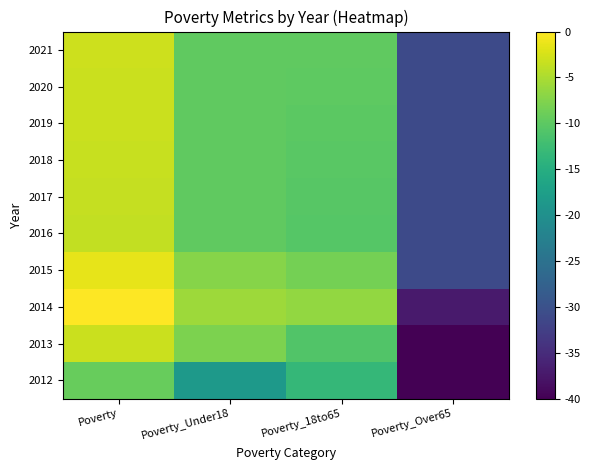

Reading left to right, what are all the values shown in this chart?

2012: Poverty=-9.3	Poverty_Under18=-18.3	Poverty_18to65=-13.4	Poverty_Over65=-46.6
2013: Poverty=-3.2	Poverty_Under18=-7.9	Poverty_18to65=-10.9	Poverty_Over65=-46.6
2014: Poverty=0.0	Poverty_Under18=-5.9	Poverty_18to65=-6.5	Poverty_Over65=-37.1
2015: Poverty=-1.5	Poverty_Under18=-7.3	Poverty_18to65=-8.3	Poverty_Over65=-31.0
2016: Poverty=-3.6	Poverty_Under18=-9.7	Poverty_18to65=-10.5	Poverty_Over65=-31.0
2017: Poverty=-3.5	Poverty_Under18=-9.7	Poverty_18to65=-10.4	Poverty_Over65=-31.0
2018: Poverty=-3.4	Poverty_Under18=-9.7	Poverty_18to65=-10.2	Poverty_Over65=-31.0
2019: Poverty=-3.3	Poverty_Under18=-9.7	Poverty_18to65=-10.1	Poverty_Over65=-31.0
2020: Poverty=-3.1	Poverty_Under18=-9.7	Poverty_18to65=-10.0	Poverty_Over65=-31.0
2021: Poverty=-3.0	Poverty_Under18=-9.7	Poverty_18to65=-9.8	Poverty_Over65=-31.0